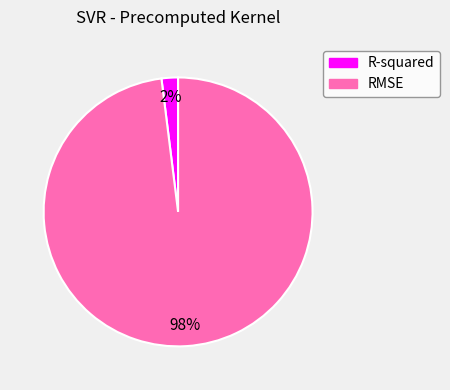

To the nearest percent, what percentage of the pie is RMSE?

98%